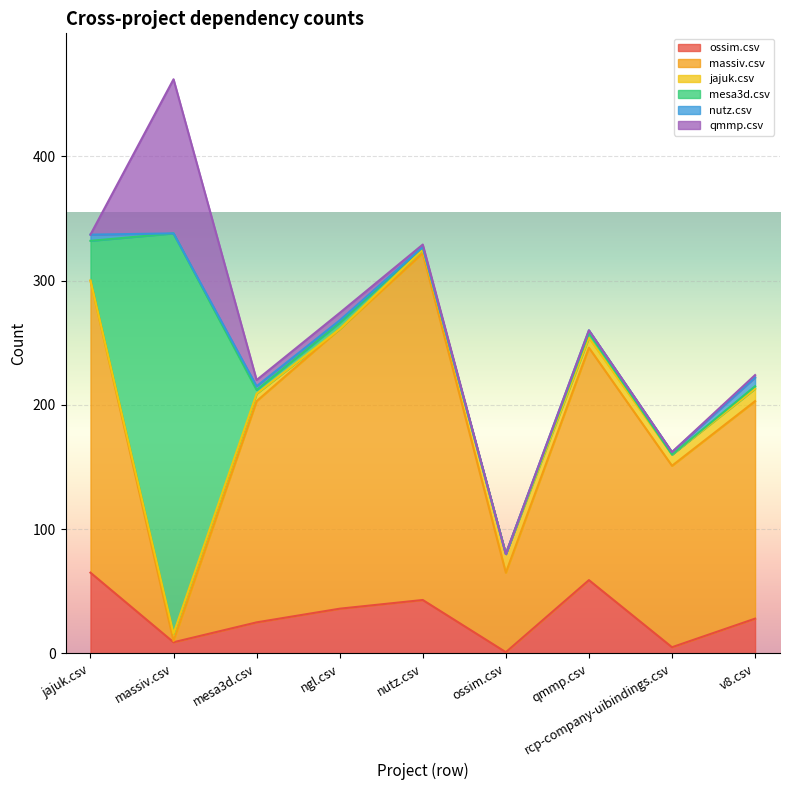

Reading right to left, transcribe all the data shown in this chart.

ossim.csv: v8.csv=28	rcp-company-uibindings.csv=5	qmmp.csv=59	ossim.csv=1	nutz.csv=43	ngl.csv=36	mesa3d.csv=25	massiv.csv=9	jajuk.csv=65
massiv.csv: v8.csv=175	rcp-company-uibindings.csv=146	qmmp.csv=187	ossim.csv=64	nutz.csv=279	ngl.csv=225	mesa3d.csv=178	massiv.csv=1	jajuk.csv=235
jajuk.csv: v8.csv=10	rcp-company-uibindings.csv=9	qmmp.csv=8	ossim.csv=15	nutz.csv=3	ngl.csv=0	mesa3d.csv=6	massiv.csv=6	jajuk.csv=0
mesa3d.csv: v8.csv=2	rcp-company-uibindings.csv=0	qmmp.csv=4	ossim.csv=0	nutz.csv=2	ngl.csv=5	mesa3d.csv=3	massiv.csv=322	jajuk.csv=32
nutz.csv: v8.csv=7	rcp-company-uibindings.csv=2	qmmp.csv=2	ossim.csv=0	nutz.csv=0	ngl.csv=2	mesa3d.csv=3	massiv.csv=0	jajuk.csv=5
qmmp.csv: v8.csv=2	rcp-company-uibindings.csv=0	qmmp.csv=0	ossim.csv=0	nutz.csv=2	ngl.csv=6	mesa3d.csv=5	massiv.csv=124	jajuk.csv=0